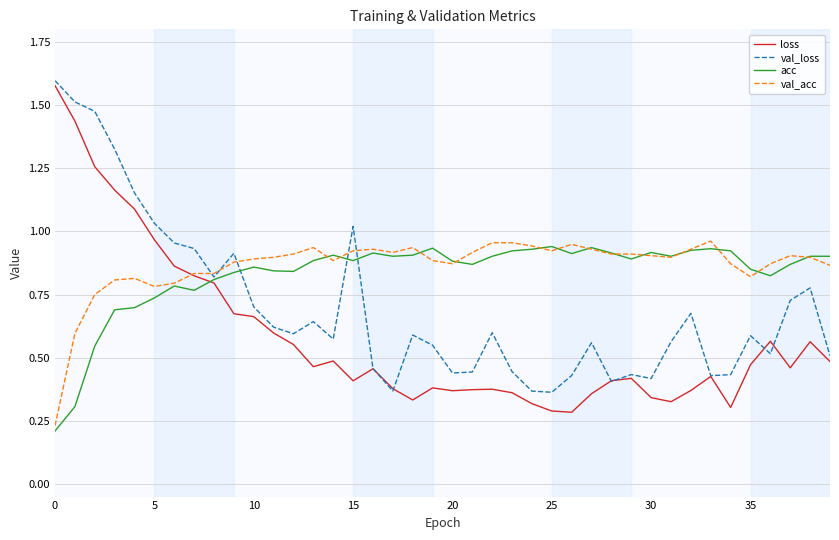

Which series has the widest spread of values?

loss